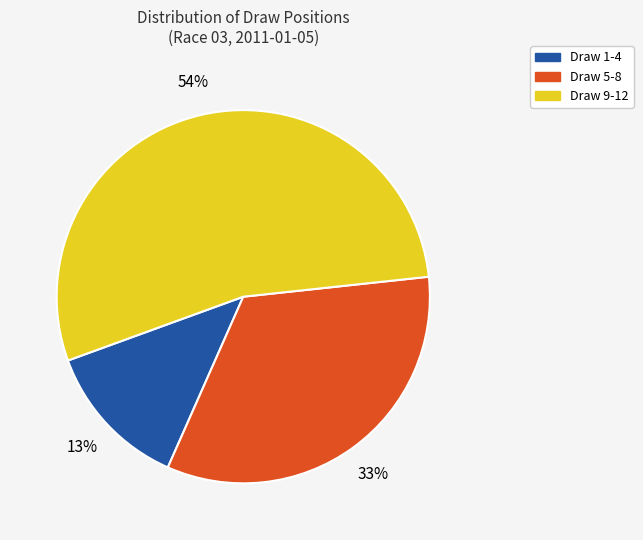

To the nearest percent, what is the difference between the largest and smallest slice percentages?

41%